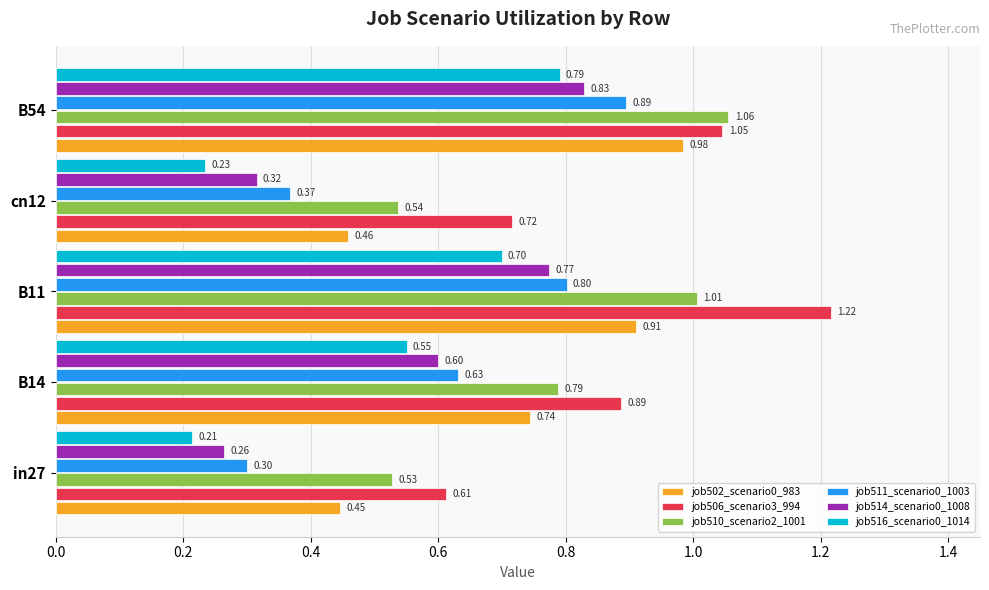

What is the difference between the maximum and minimum values in the job514_scenario0_1008 series?

0.6